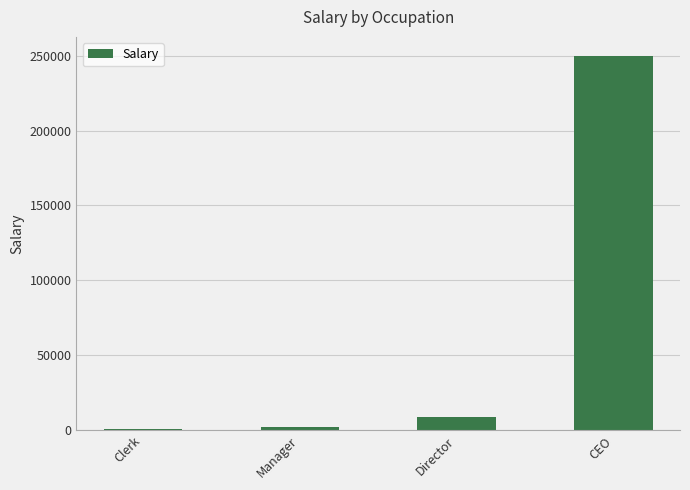

Reading left to right, what are all the values shown in this chart?

850	2250	9000	250000